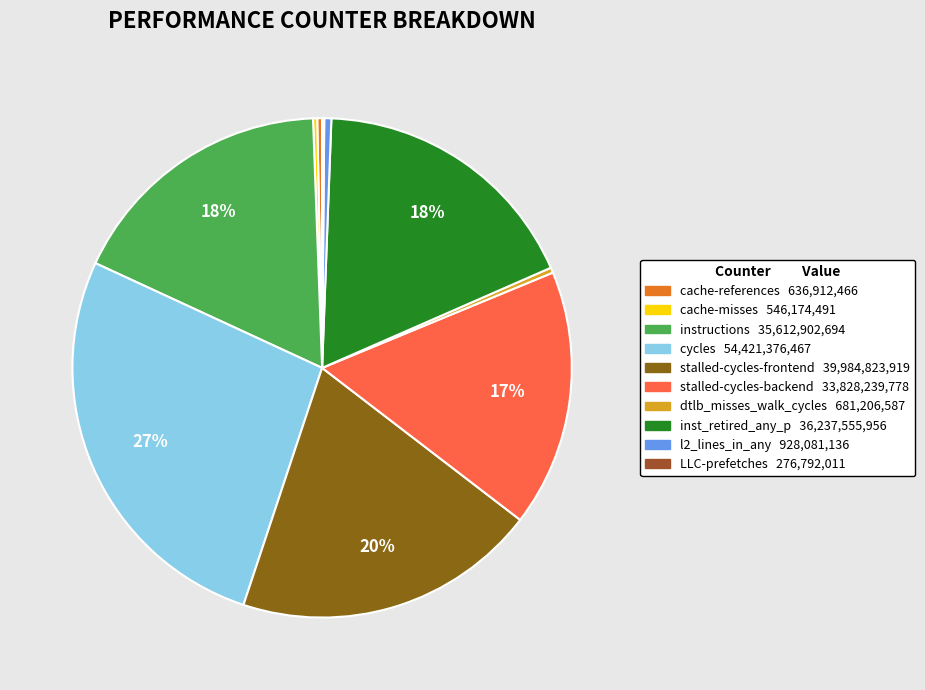

How many segments does this pie chart have?

10